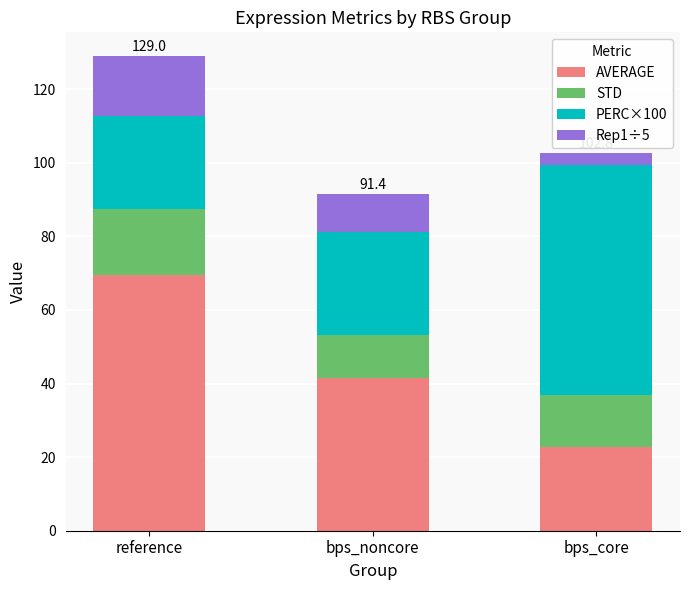

Count the number of data series in this chart.

4